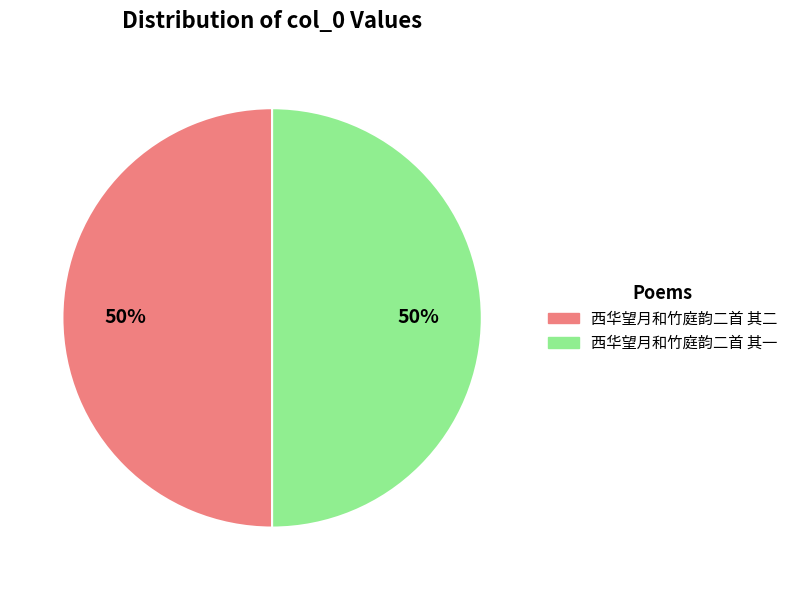

Approximately how many times larger is the value at 西华望月和竹庭韵二首 其一 compared to 西华望月和竹庭韵二首 其二?

1.0